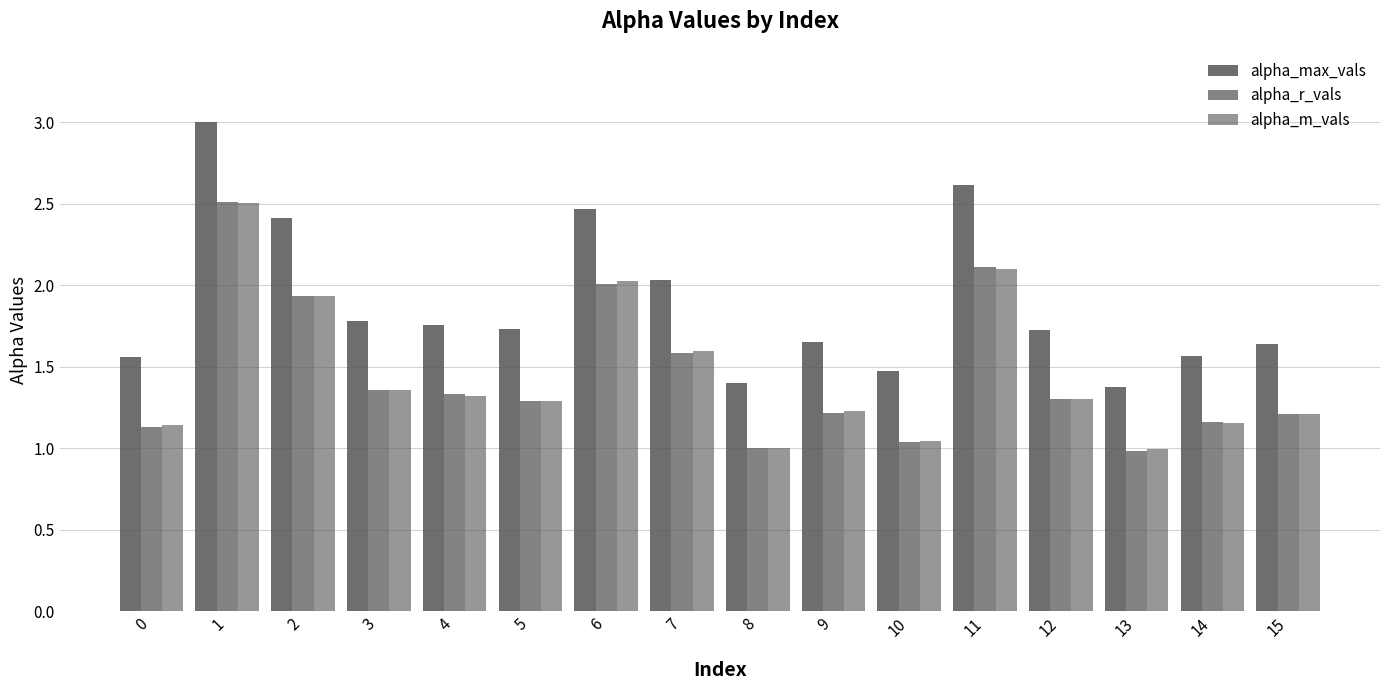

The value of alpha_r_vals at 6 is 2.0. True or false?

True